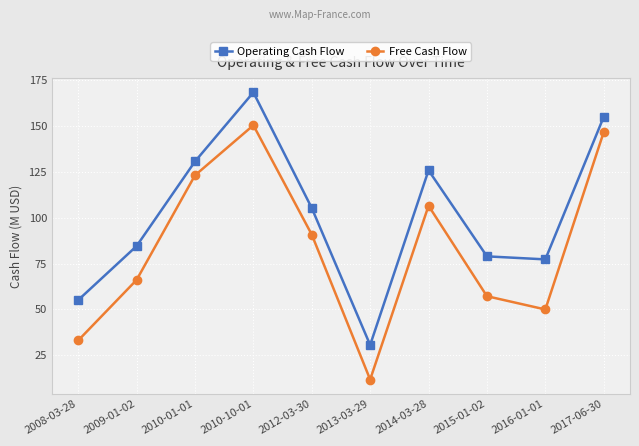

Which series has the largest total across all categories?

Operating Cash Flow